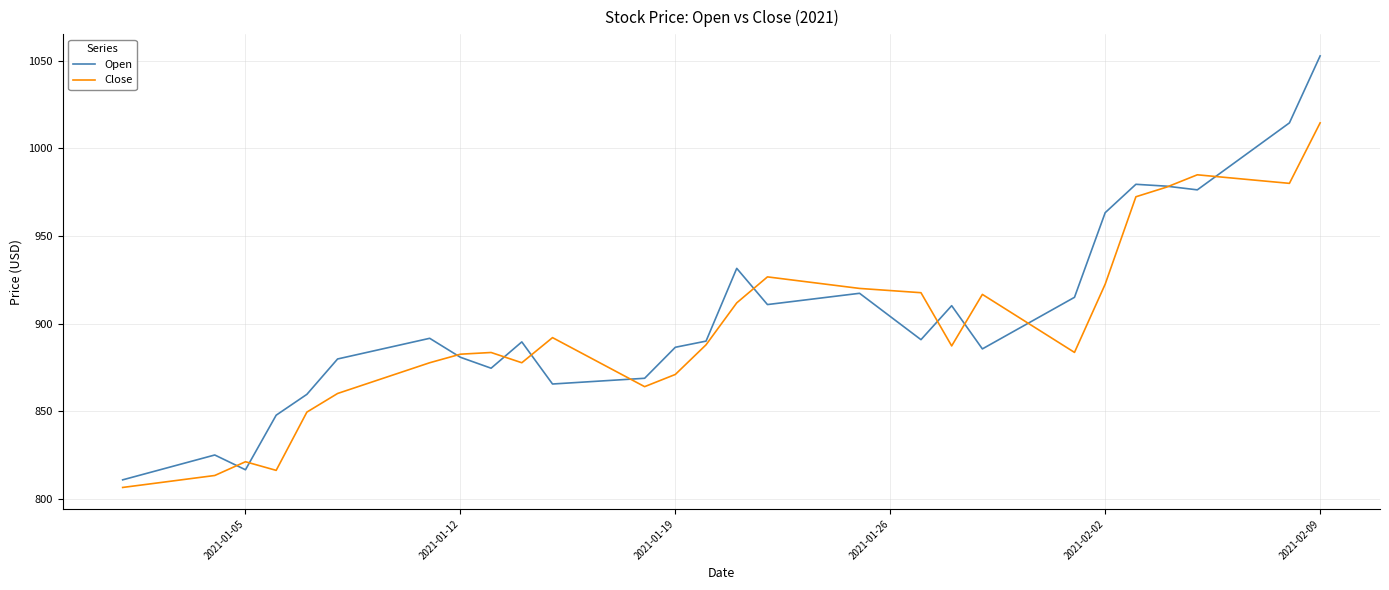

List the series in order of their peak value, lowest first.

Close, Open